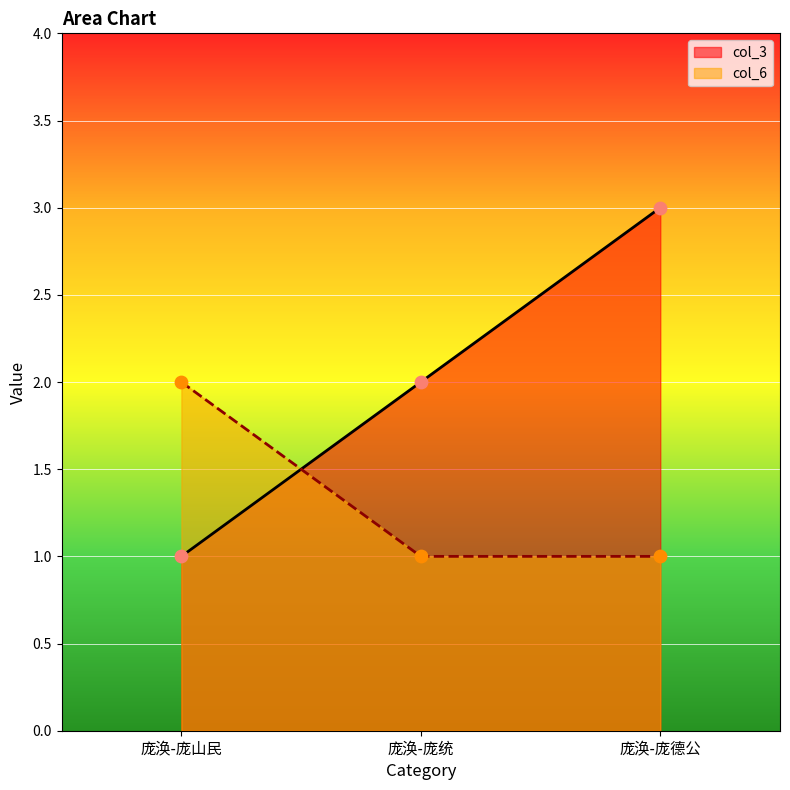

What is the total value across all series at 庞涣-庞山民?

3